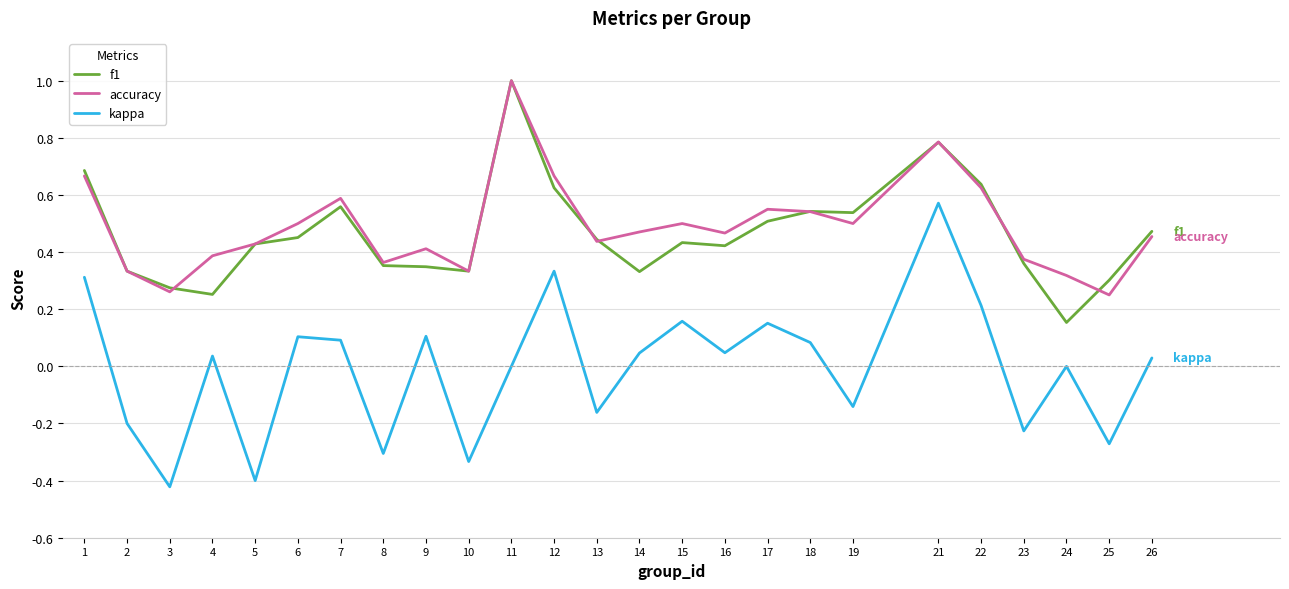

True or false: kappa and f1 intersect in this chart.

False